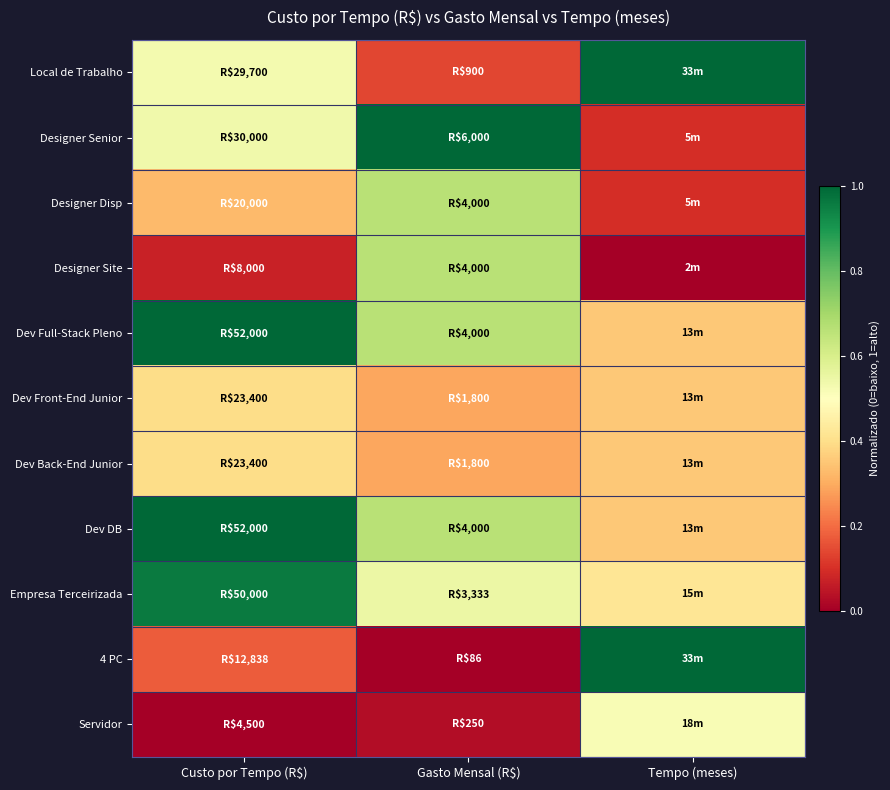

Reading left to right, list all the values displayed in this chart.

Local de Trabalho: Custo por Tempo (R$)=0.5	Gasto Mensal (R$)=0.1	Tempo (meses)=1.0
Designer Senior: Custo por Tempo (R$)=0.5	Gasto Mensal (R$)=1.0	Tempo (meses)=0.1
Designer Disp: Custo por Tempo (R$)=0.3	Gasto Mensal (R$)=0.7	Tempo (meses)=0.1
Designer Site: Custo por Tempo (R$)=0.1	Gasto Mensal (R$)=0.7	Tempo (meses)=0.0
Dev Full-Stack Pleno: Custo por Tempo (R$)=1.0	Gasto Mensal (R$)=0.7	Tempo (meses)=0.4
Dev Front-End Junior: Custo por Tempo (R$)=0.4	Gasto Mensal (R$)=0.3	Tempo (meses)=0.4
Dev Back-End Junior: Custo por Tempo (R$)=0.4	Gasto Mensal (R$)=0.3	Tempo (meses)=0.4
Dev DB: Custo por Tempo (R$)=1.0	Gasto Mensal (R$)=0.7	Tempo (meses)=0.4
Empresa Terceirizada: Custo por Tempo (R$)=1.0	Gasto Mensal (R$)=0.5	Tempo (meses)=0.4
4 PC: Custo por Tempo (R$)=0.2	Gasto Mensal (R$)=0.0	Tempo (meses)=1.0
Servidor: Custo por Tempo (R$)=0.0	Gasto Mensal (R$)=0.0	Tempo (meses)=0.5